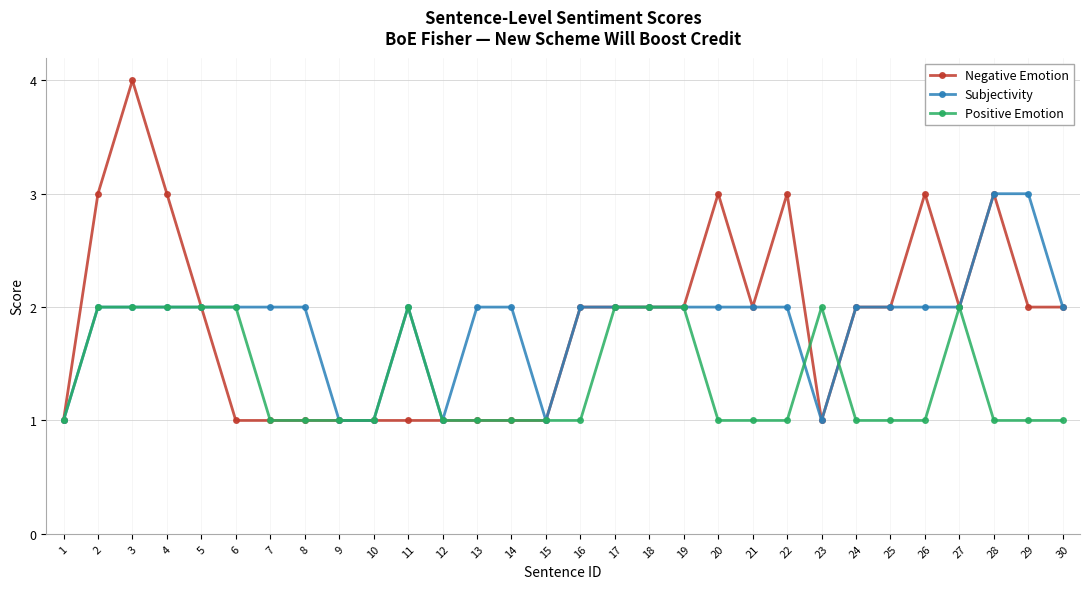

What is the maximum value shown in the chart?

4